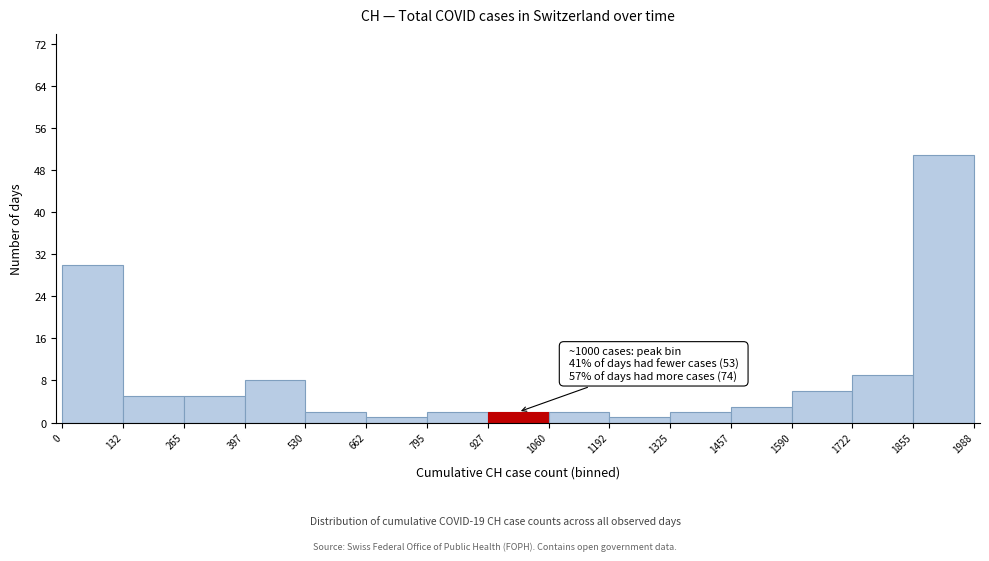

Which range on the x-axis has the tallest bar?

1855 to 1988